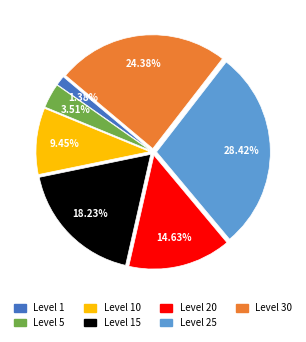

Is there a majority slice in this chart?

No